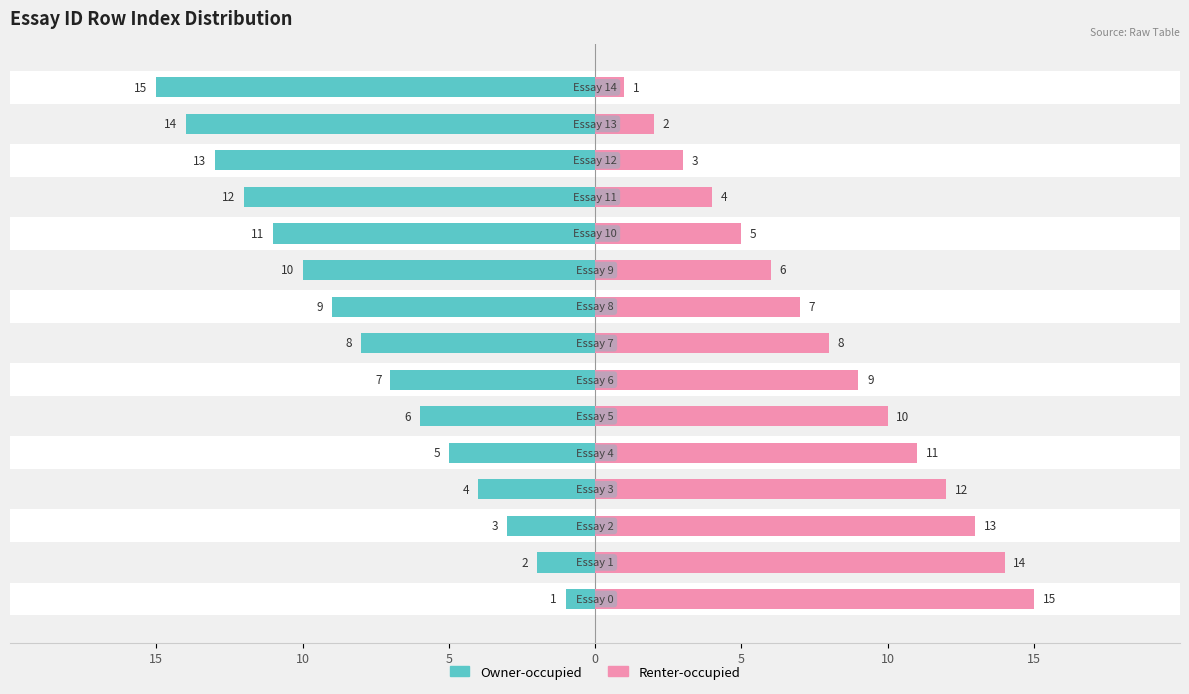

Rank the series at 7 from highest to lowest value.

Renter-occupied, Owner-occupied